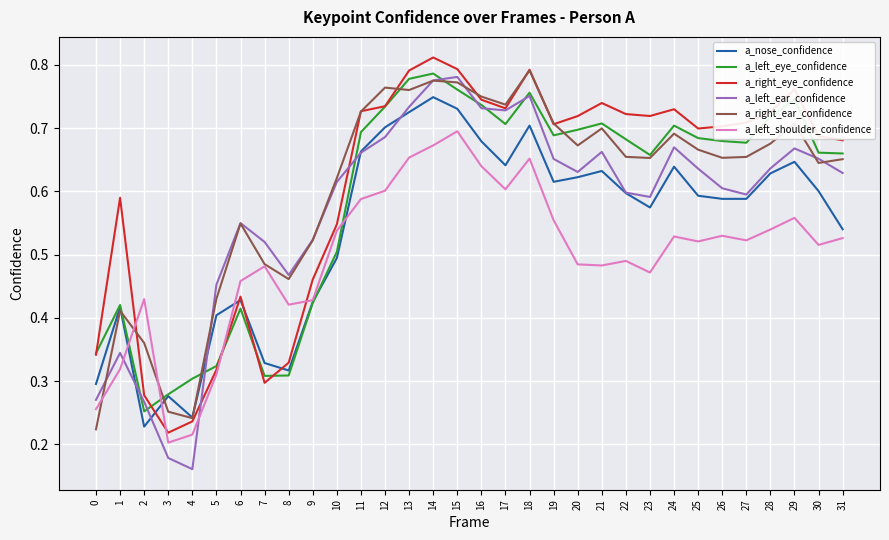

Where is a_left_shoulder_confidence nearest to the value 0?

3